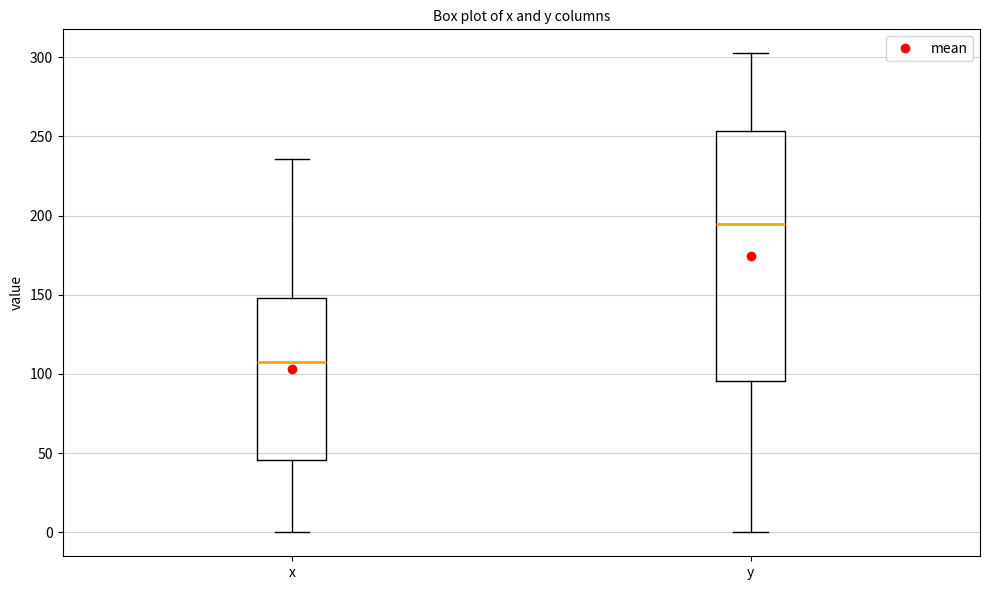

Reading left to right, read every box against the y-axis: the position of its median line, the range the box covers, and the ends of its whiskers. The values are not printed on the chart, so give them approximately, as read against the axis.

x: median 110, box 45 to 150, whiskers 0 to 235
y: median 195, box 95 to 255, whiskers 0 to 300